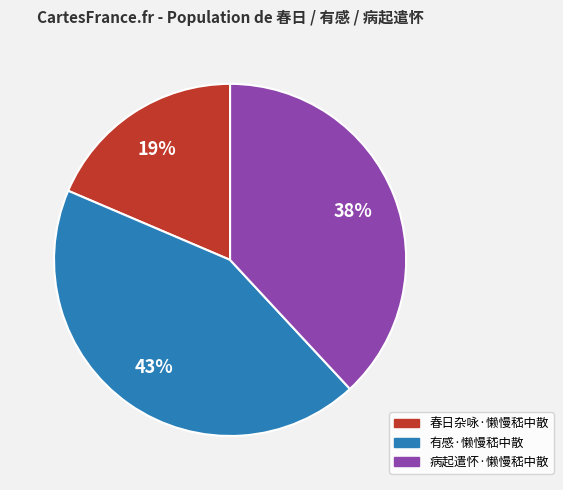

Which slice is the smallest?

春日杂咏·懒慢嵇中散